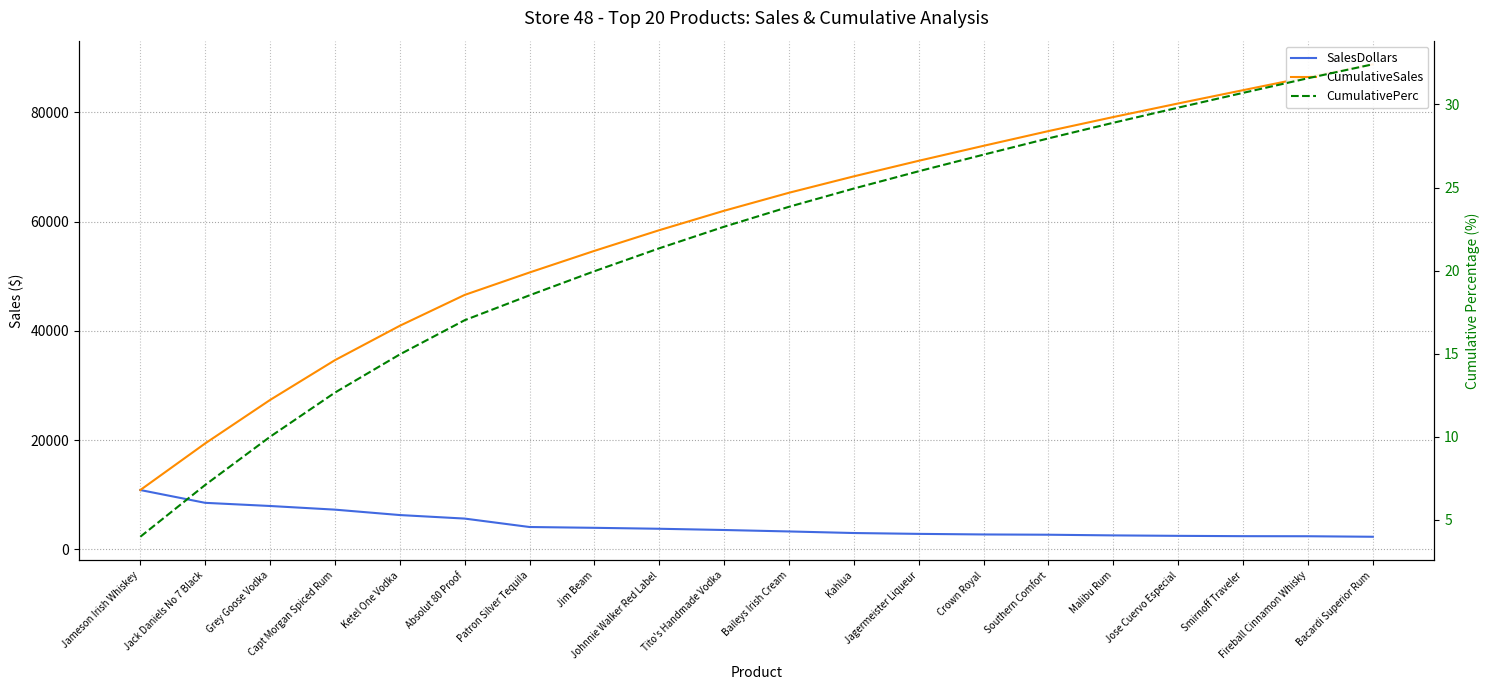

What is the highest value of the SalesDollars series?

10870.8